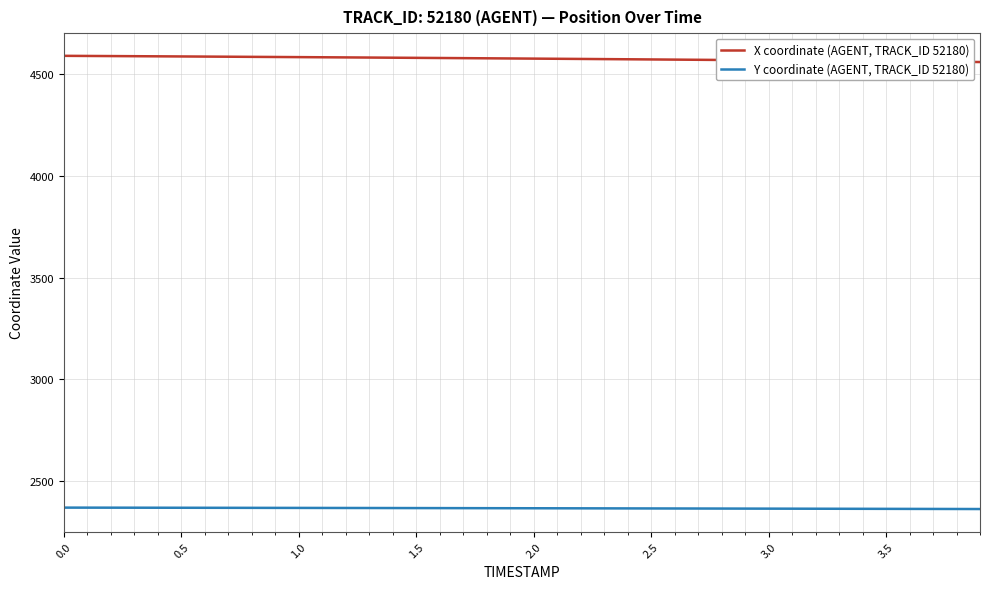

Which series has the largest total across all categories?

X coordinate (AGENT, TRACK_ID 52180)